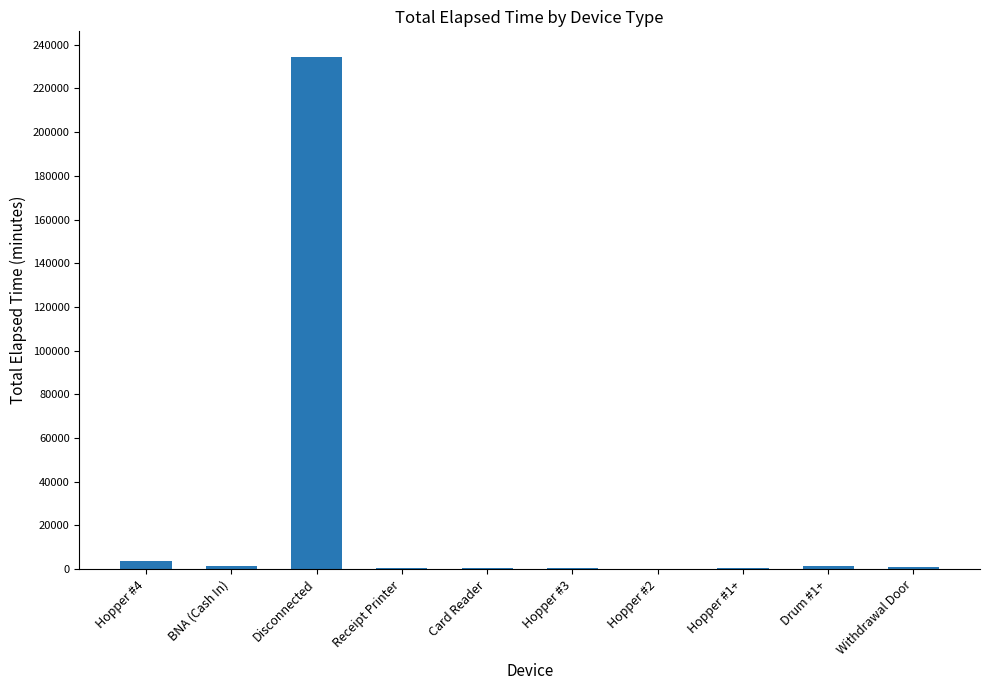

What is the ratio of the value at Hopper #1+ to the value at Receipt Printer?

1.0